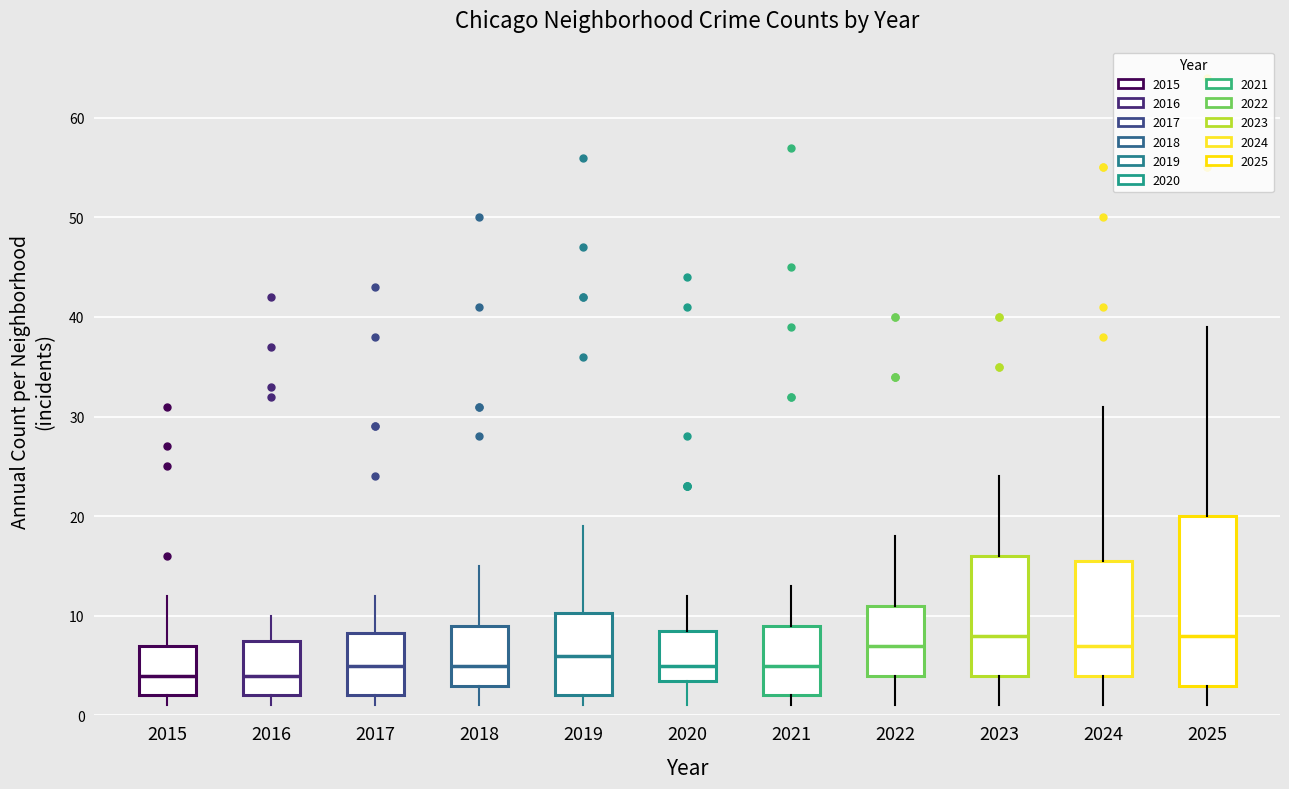

Which box is the tallest, from its lower edge to its upper edge?

2025